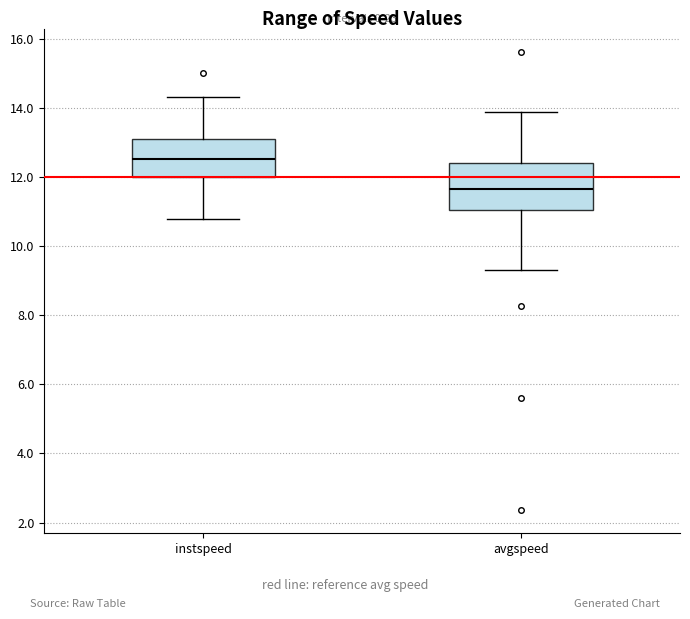

Where does the median line of the box for instspeed sit on the y-axis? The values are not printed on the chart, so give them approximately, as read against the axis.

12.6